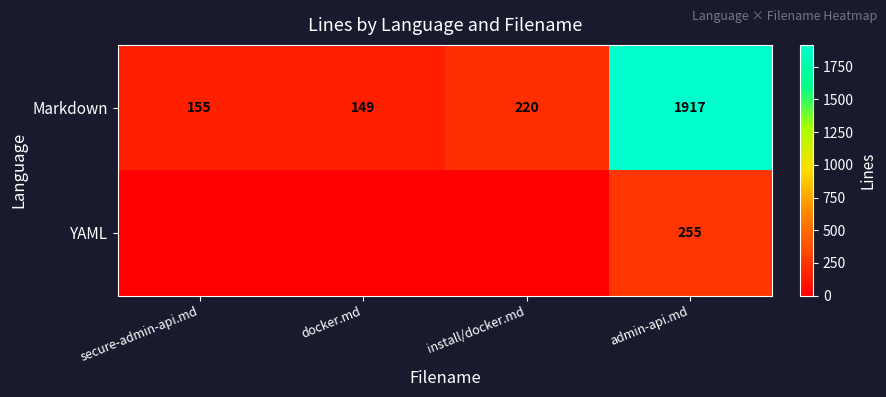

Read the Markdown value at docker.md, to the nearest 100.

100